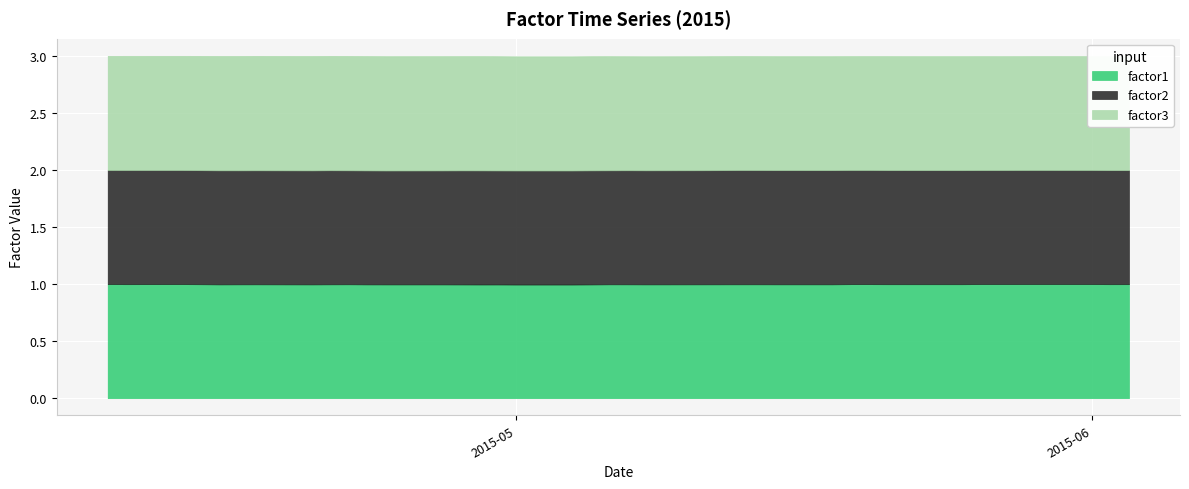

In factor2, how many points are higher than both neighbors (excluding endpoints)?

11